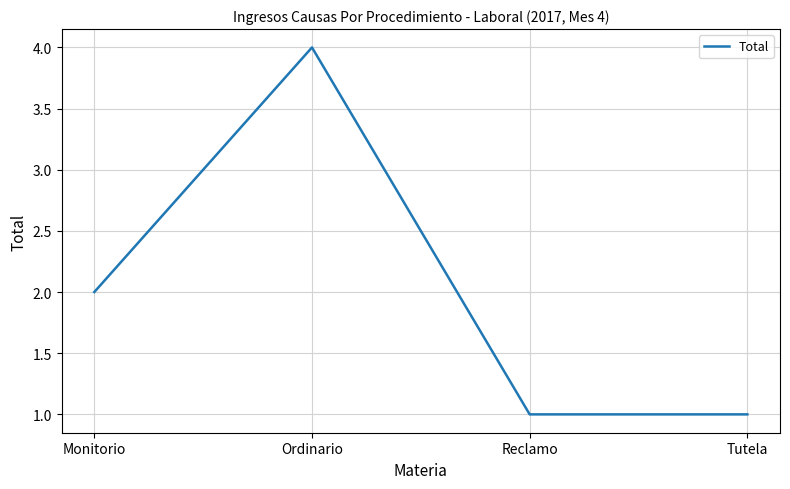

At which category does the data reach its first local peak?

Ordinario